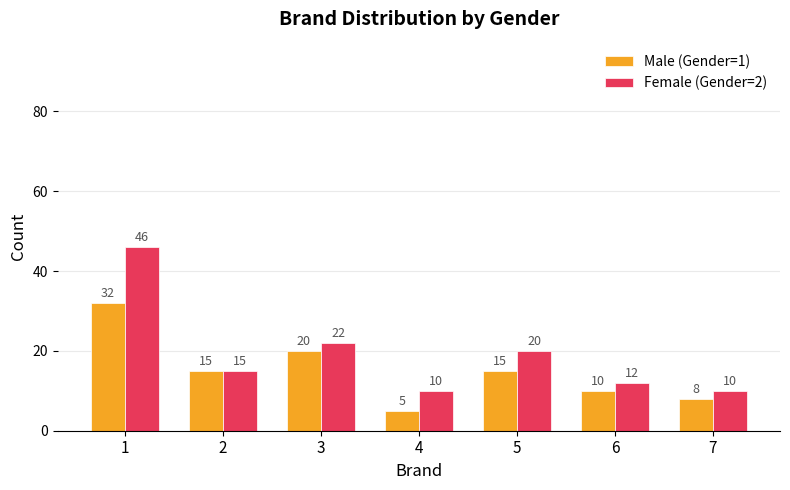

The value of Female (Gender=2) at 2 is 15. True or false?

True